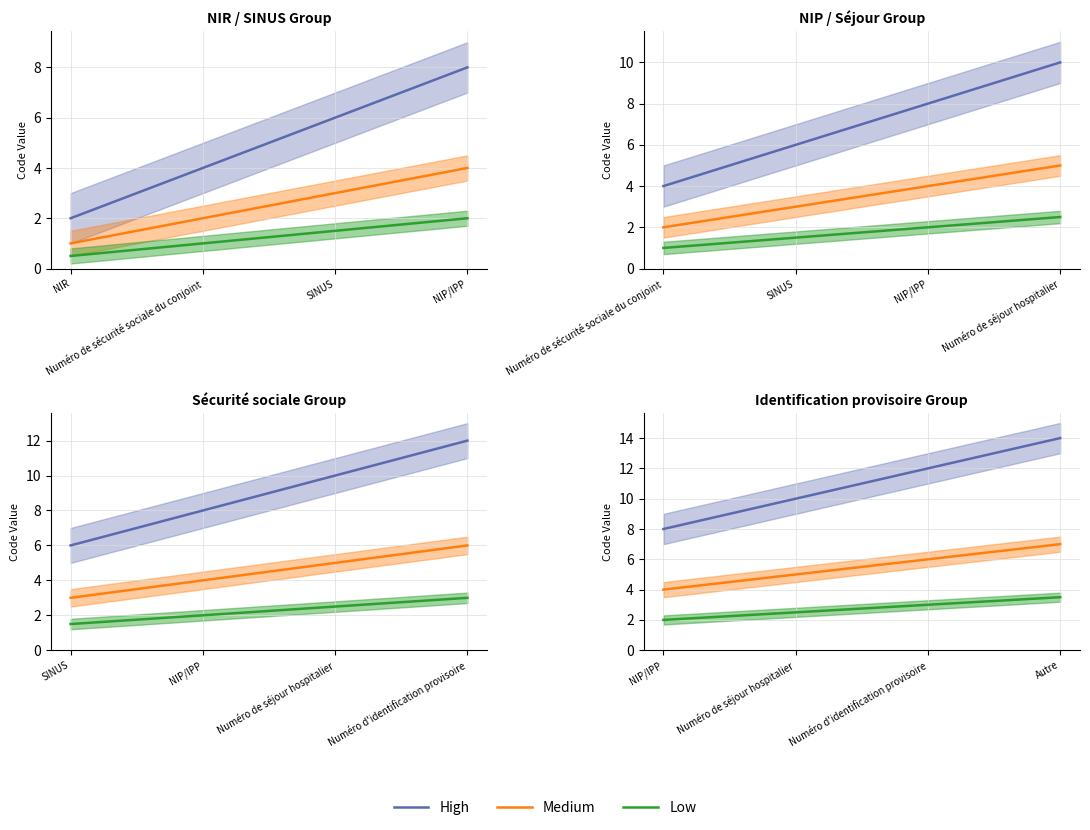

Between Autre and NIP/IPP, which is larger?

Autre